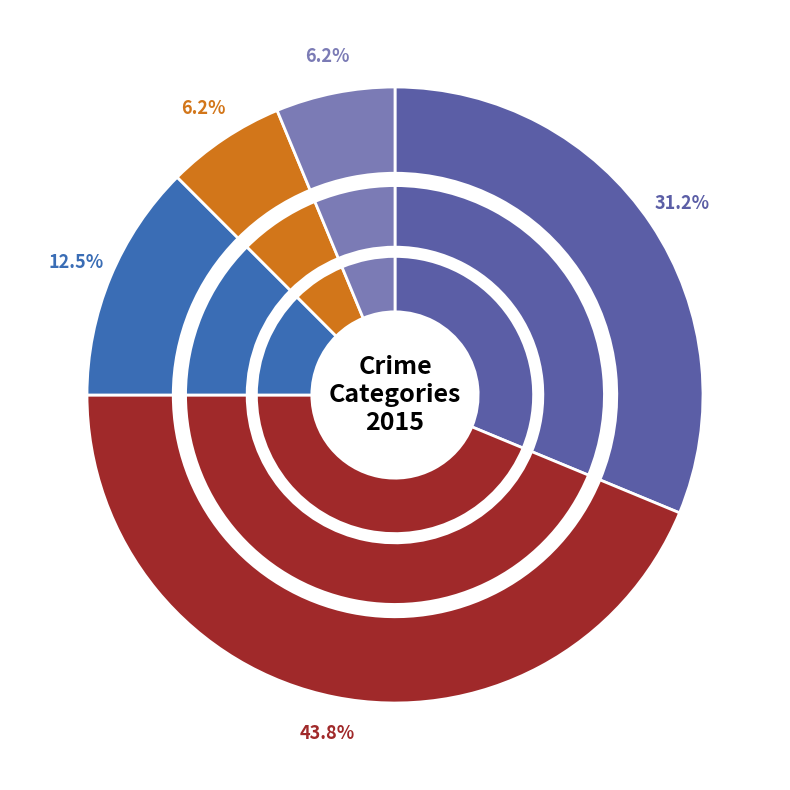

Does Aggravated Assault account for over 50% of the chart?

No